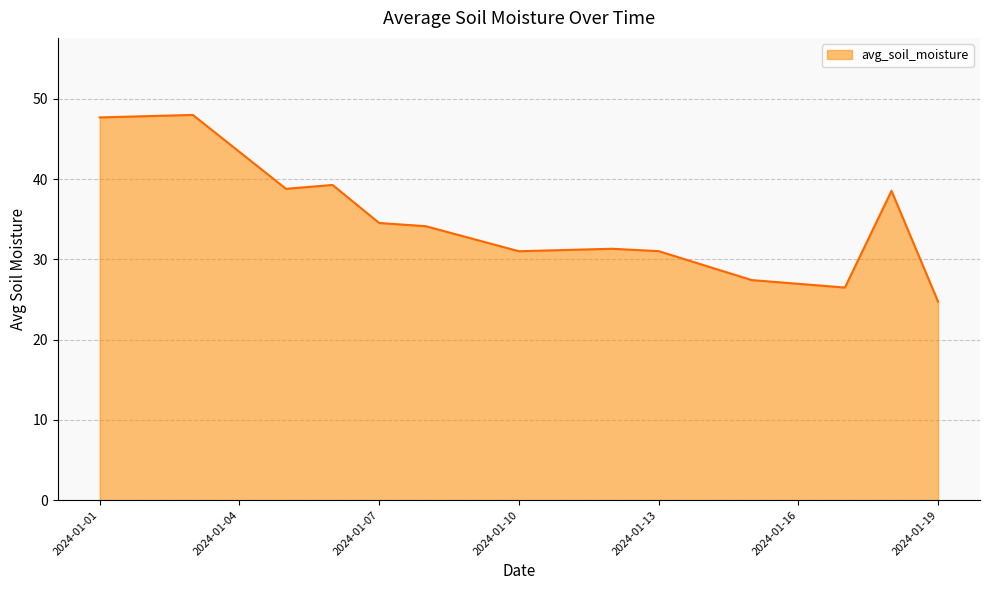

What is the greatest value displayed?

48.0